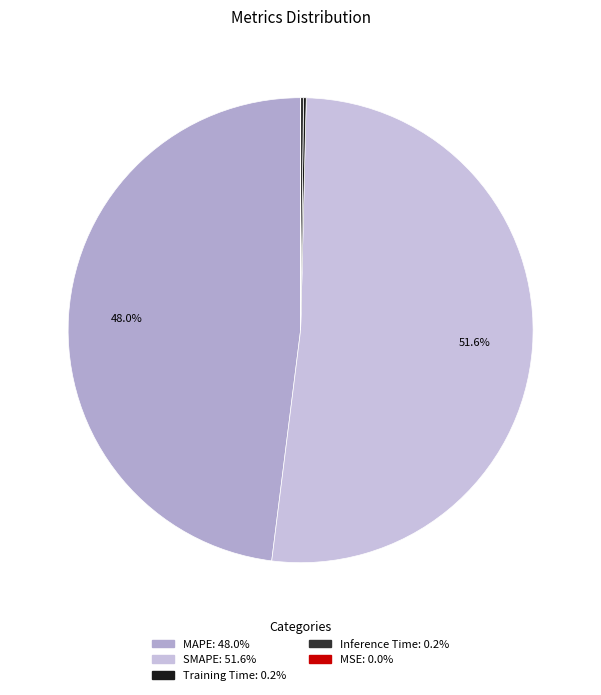

How many slices are in this pie chart?

5